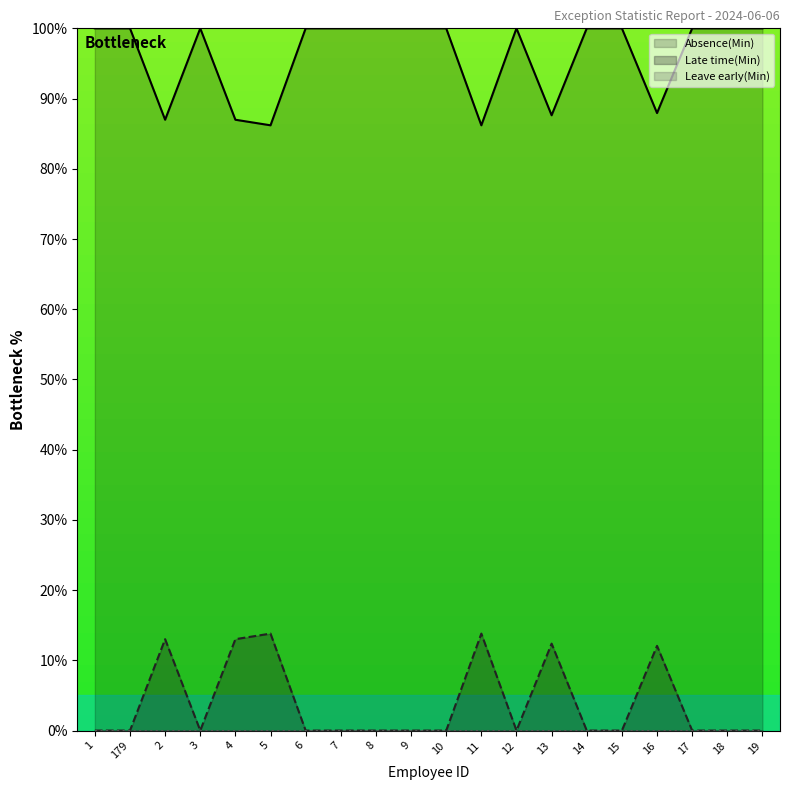

What is the value of the Late time(Min) point at the 10th from the left?

100.0